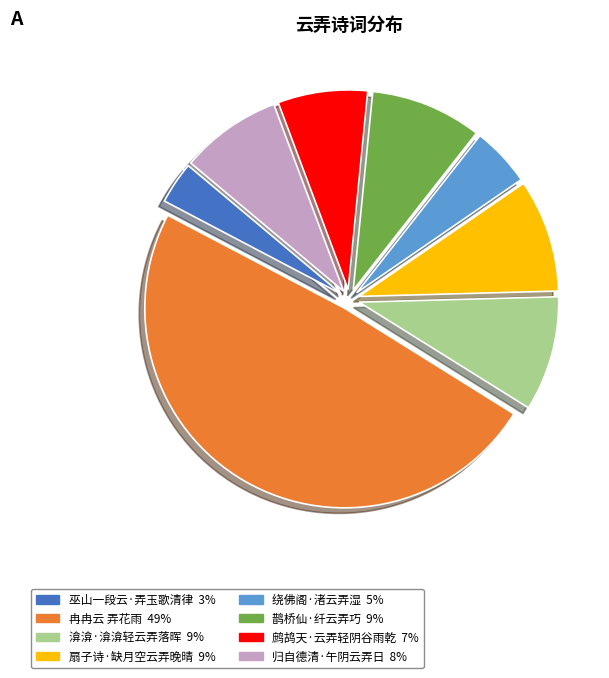

Is there a majority slice in this chart?

No